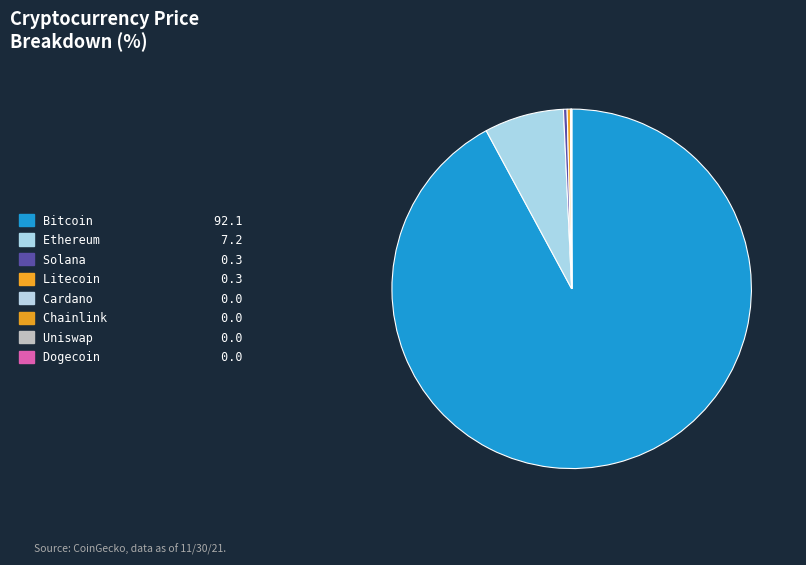

Which category has the biggest portion of the pie?

btc